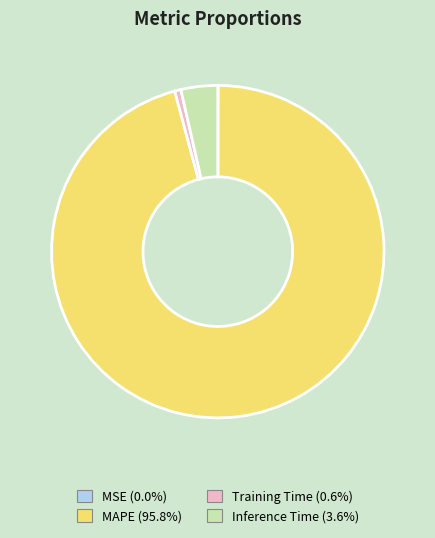

Between Training Time and Inference Time, which is larger?

Inference Time